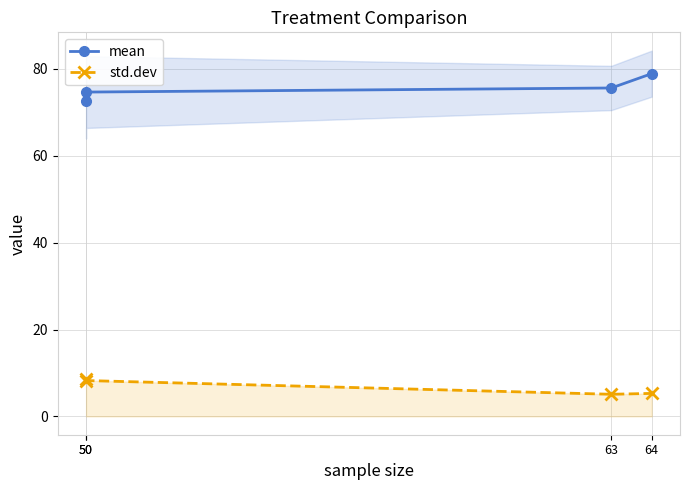

What are all the series names shown in the legend?

mean, std.dev